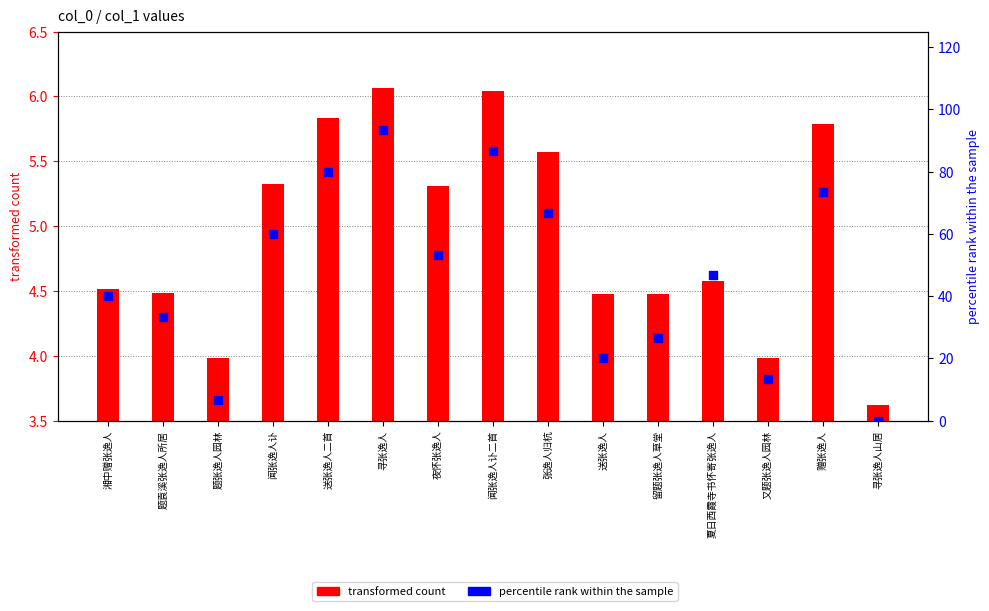

Which series contains the highest Y value?

percentile rank within the sample